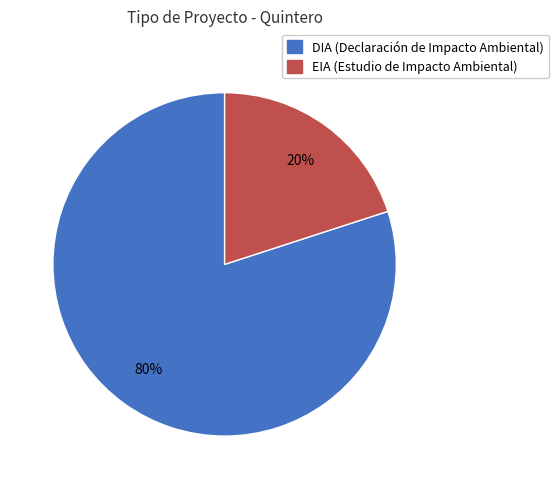

Which slice is the largest?

DIA